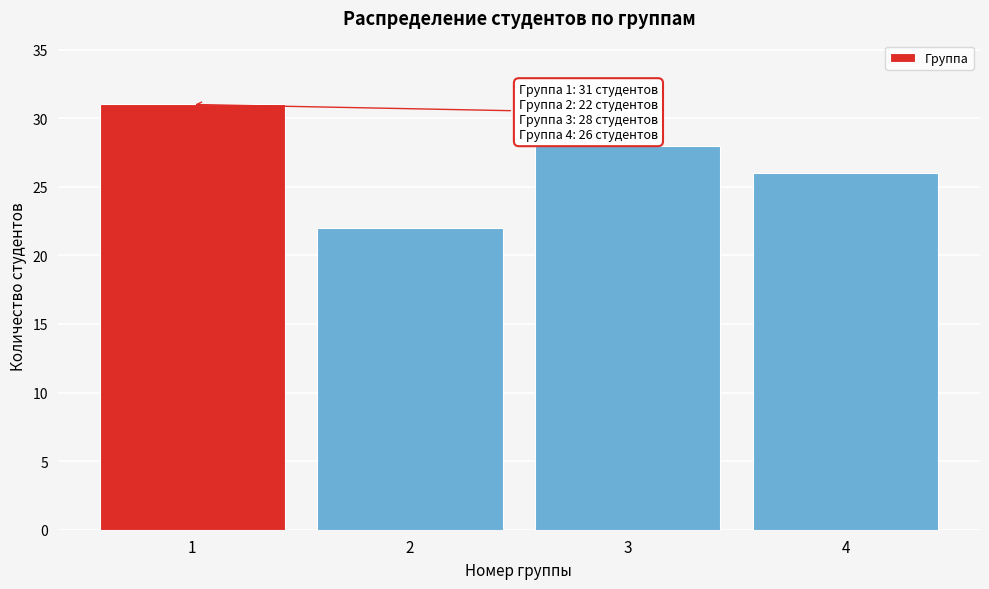

Reading left to right, list all the values displayed in this chart.

31	22	28	26